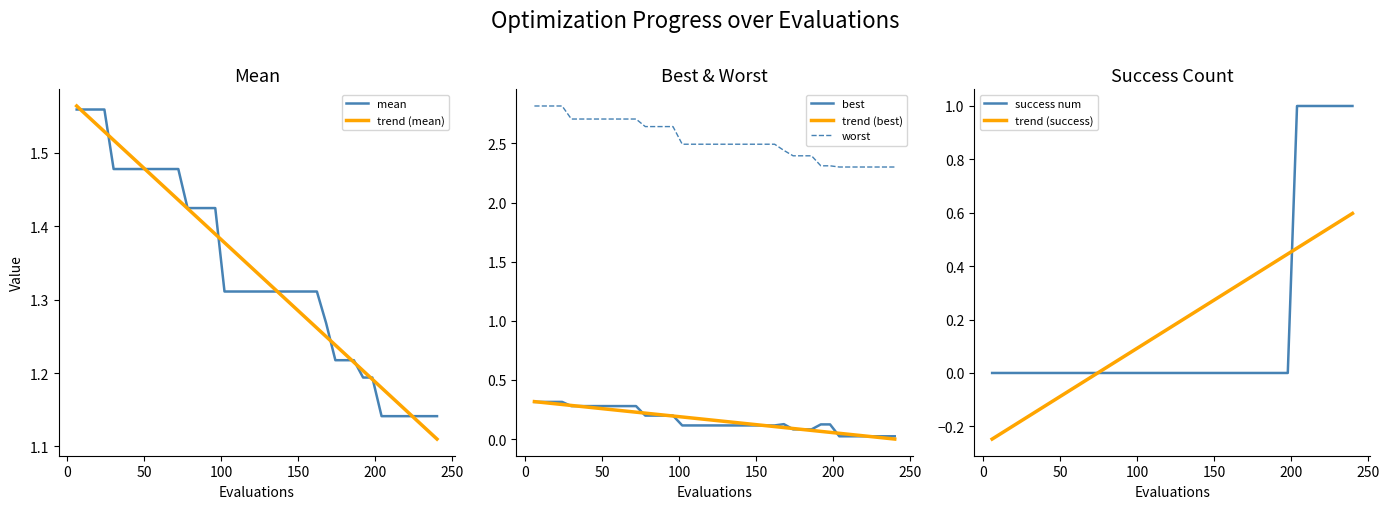

Is this an area chart (filled region under the line)?

No